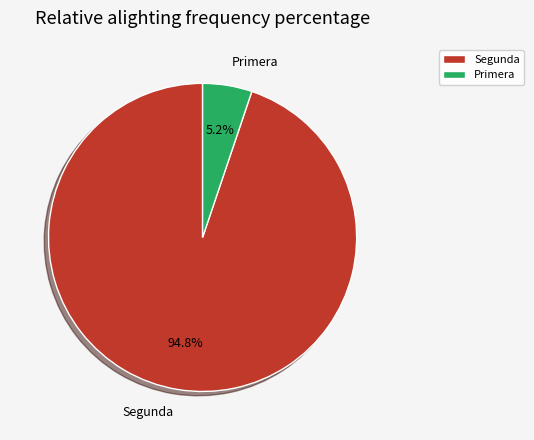

Does Segunda account for over 50% of the chart?

Yes